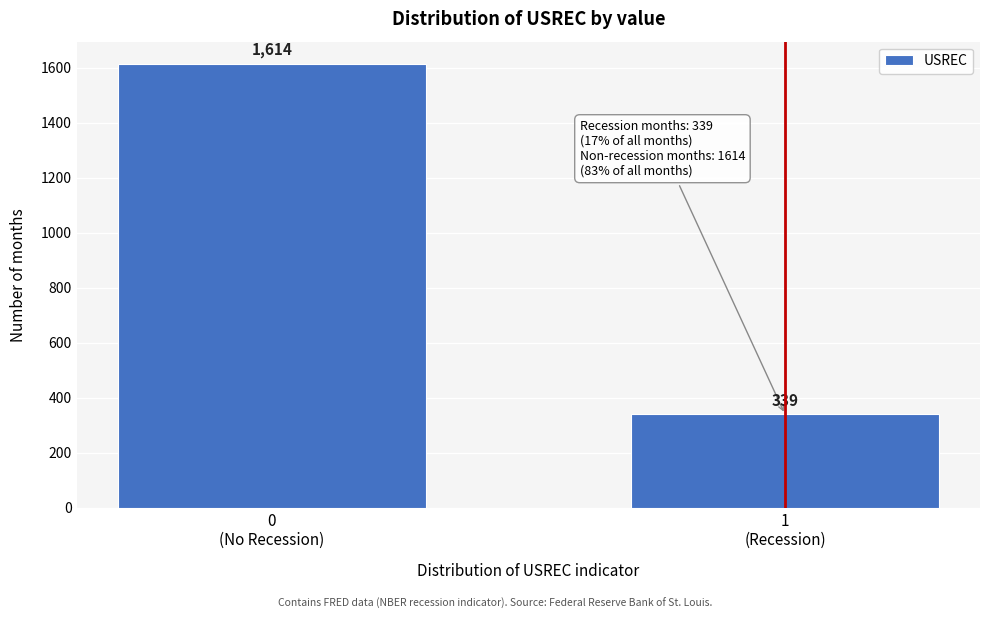

Reading right to left, list all the values displayed in this chart.

339	1614